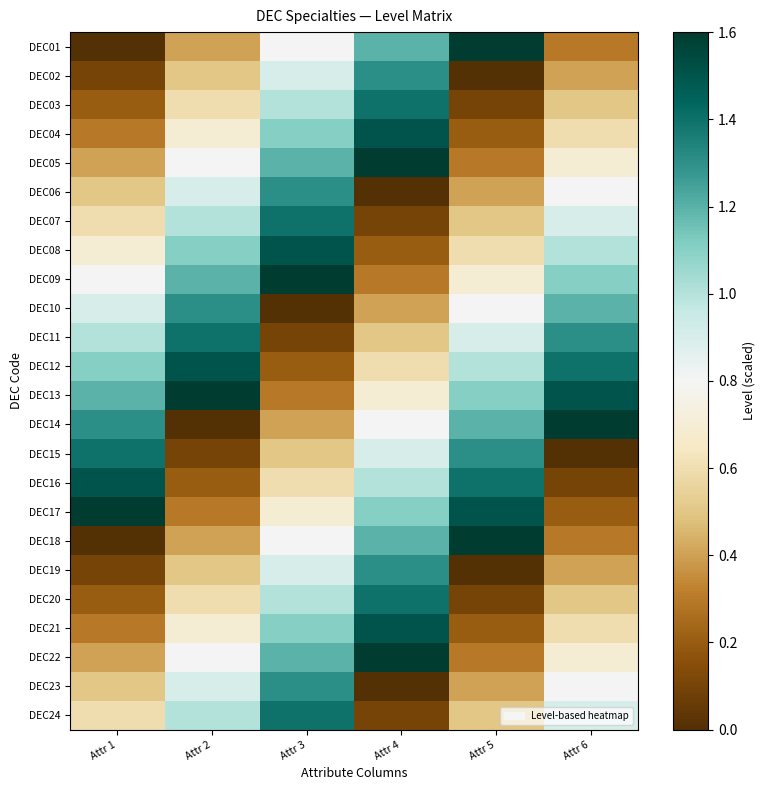

Which series has the largest range (max minus min)?

DEC01